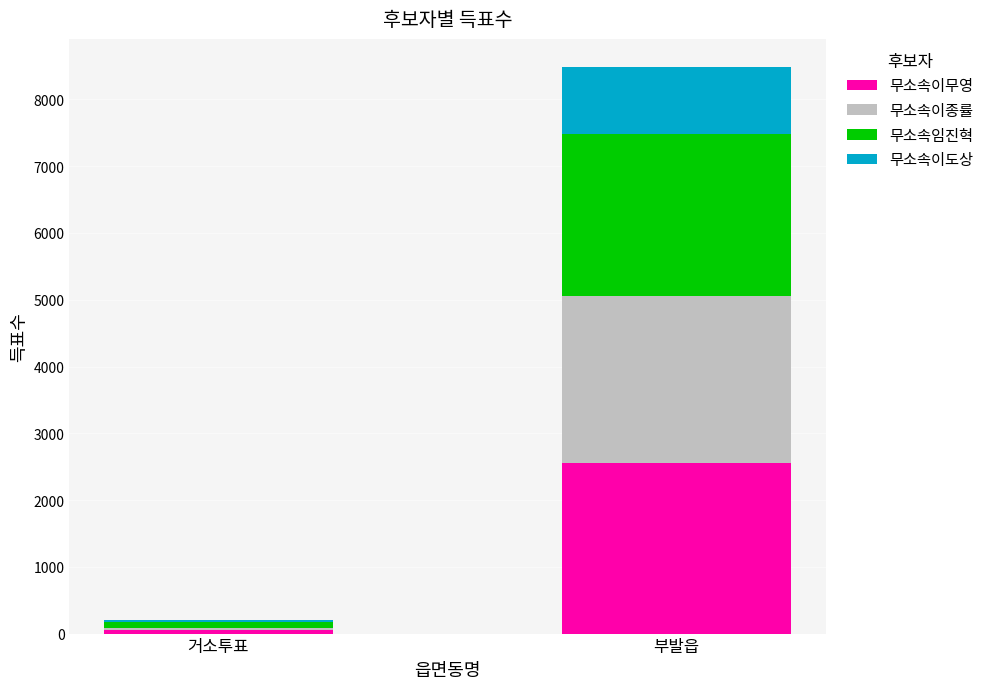

At which label does 무소속이무영 reach its minimum?

거소투표